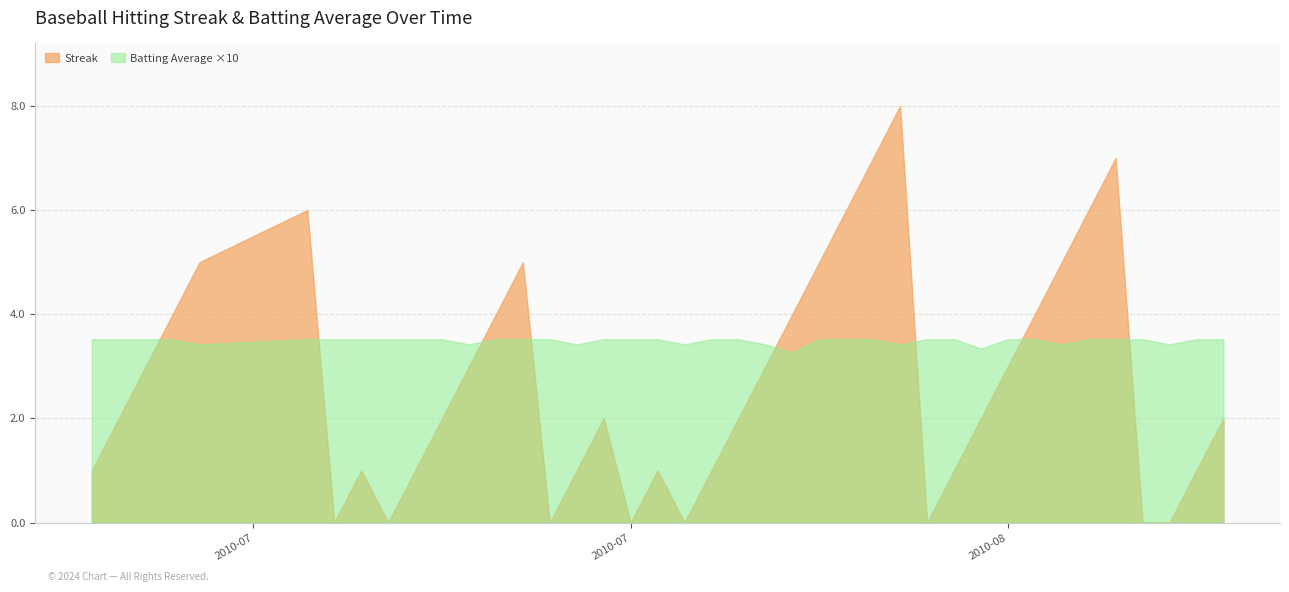

Reading left to right, extract all data points from this chart.

Streak: 0=1.0	1=2.0	2=3.0	3=4.0	4=5.0	5=6.0	6=0.0	7=1.0	8=0.0	9=1.0	10=2.0	11=3.0	12=4.0	13=5.0	14=0.0	15=1.0	16=2.0	17=0.0	18=1.0	19=0.0	20=1.0	21=2.0	22=3.0	23=4.0	24=5.0	25=6.0	26=7.0	27=8.0	28=0.0	29=1.0	30=2.0	31=3.0	32=4.0	33=5.0	34=6.0	35=7.0	36=0.0	37=0.0	38=1.0	39=2.0
Batting Average x10: 0=3.5	1=3.5	2=3.5	3=3.5	4=3.4	5=3.5	6=3.5	7=3.5	8=3.5	9=3.5	10=3.5	11=3.4	12=3.5	13=3.5	14=3.5	15=3.4	16=3.5	17=3.5	18=3.5	19=3.4	20=3.5	21=3.5	22=3.4	23=3.3	24=3.5	25=3.5	26=3.5	27=3.4	28=3.5	29=3.5	30=3.3	31=3.5	32=3.5	33=3.4	34=3.5	35=3.5	36=3.5	37=3.4	38=3.5	39=3.5